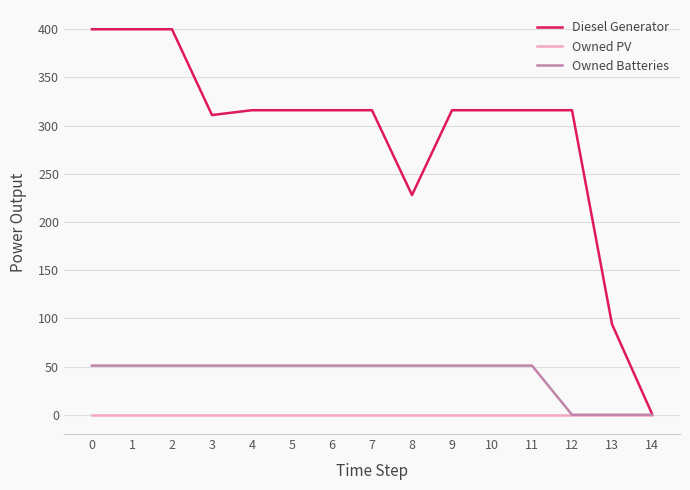

Which series has the largest range (max minus min)?

Diesel Generator